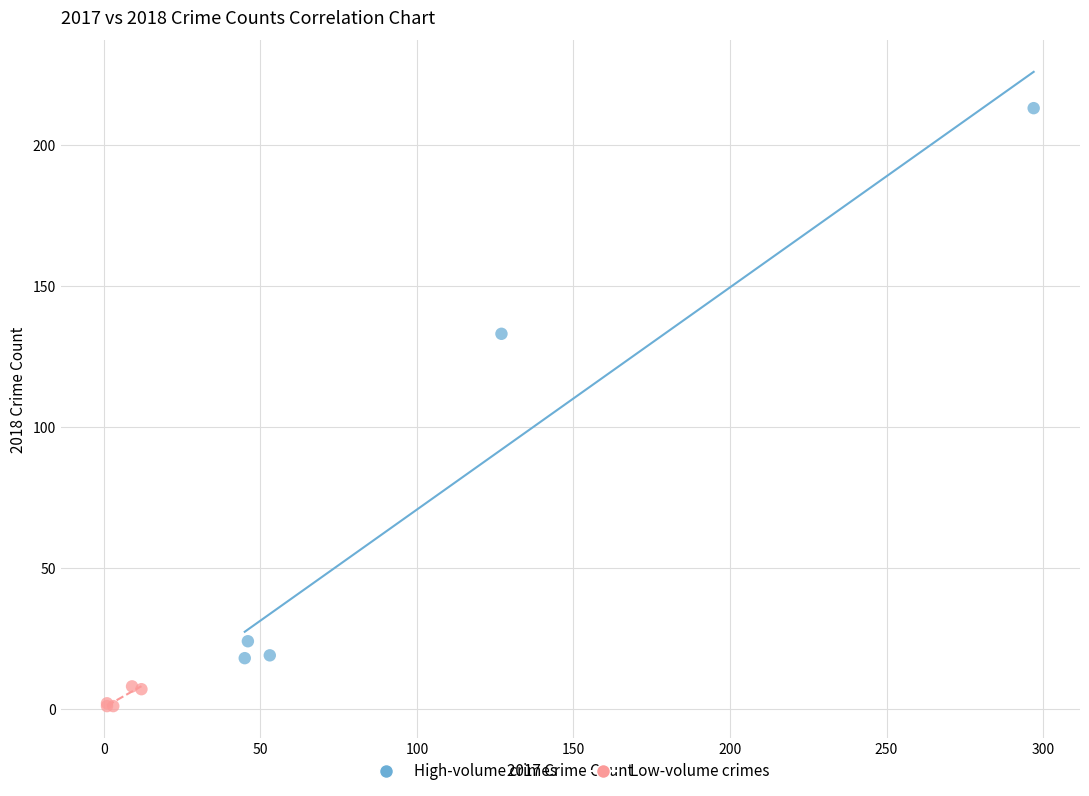

Which series has the largest Y range (max minus min)?

High-volume crimes